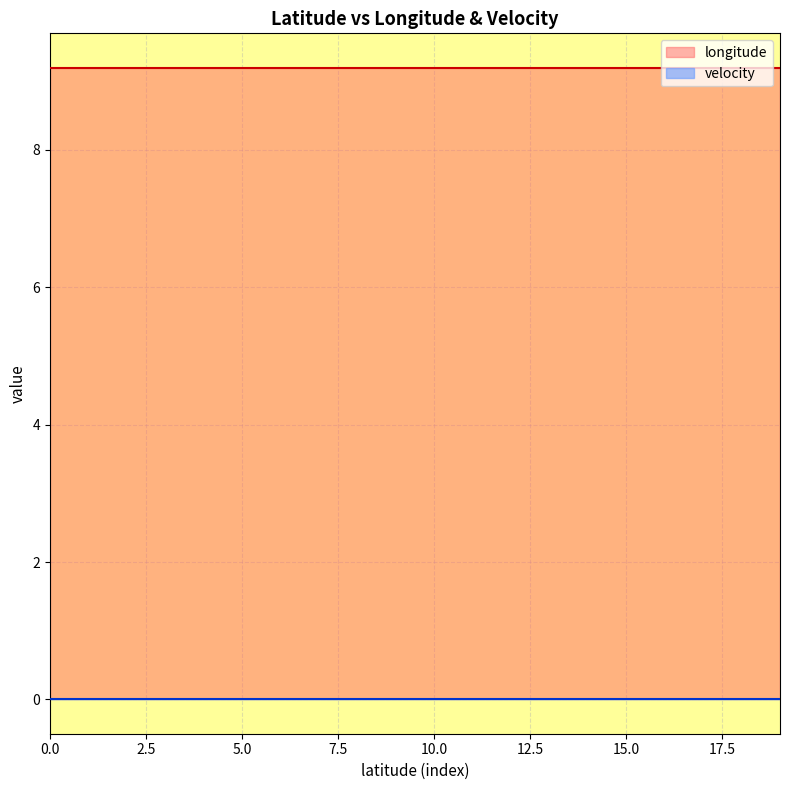

What is the spread (max minus min) of values at 46.7731798?

9.2